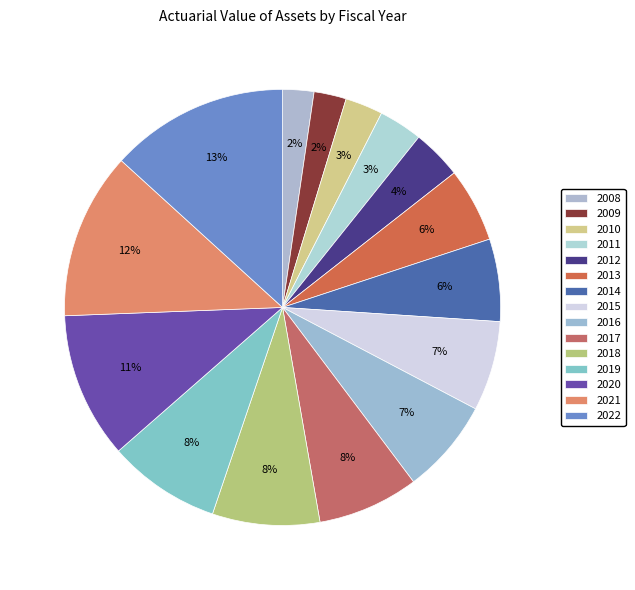

The 2008 slice represents 1% of the pie. True or false?

False